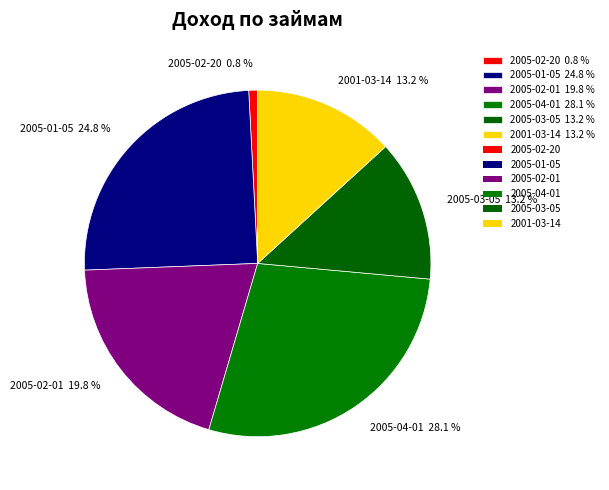

Does any single category account for the majority?

No